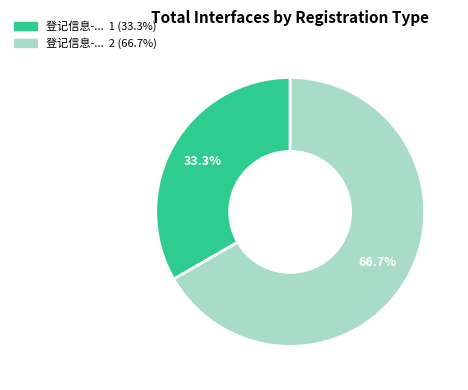

To the nearest percent, what is the average slice percentage?

50%